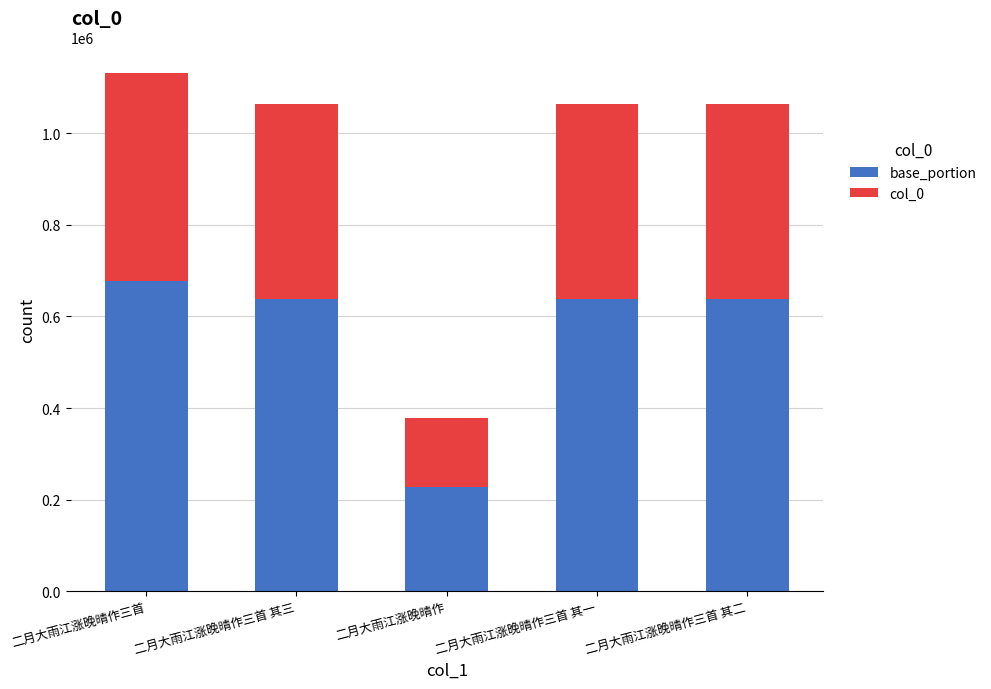

What is the total value across all series at 二月大雨江涨晚晴作三首 其三?

1064388